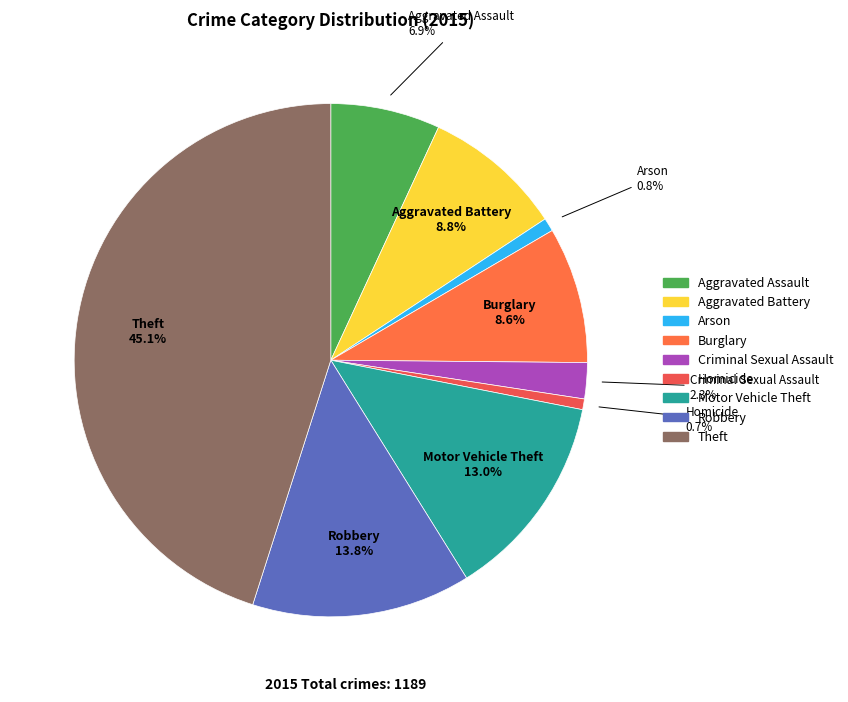

Which category has the biggest portion of the pie?

Theft